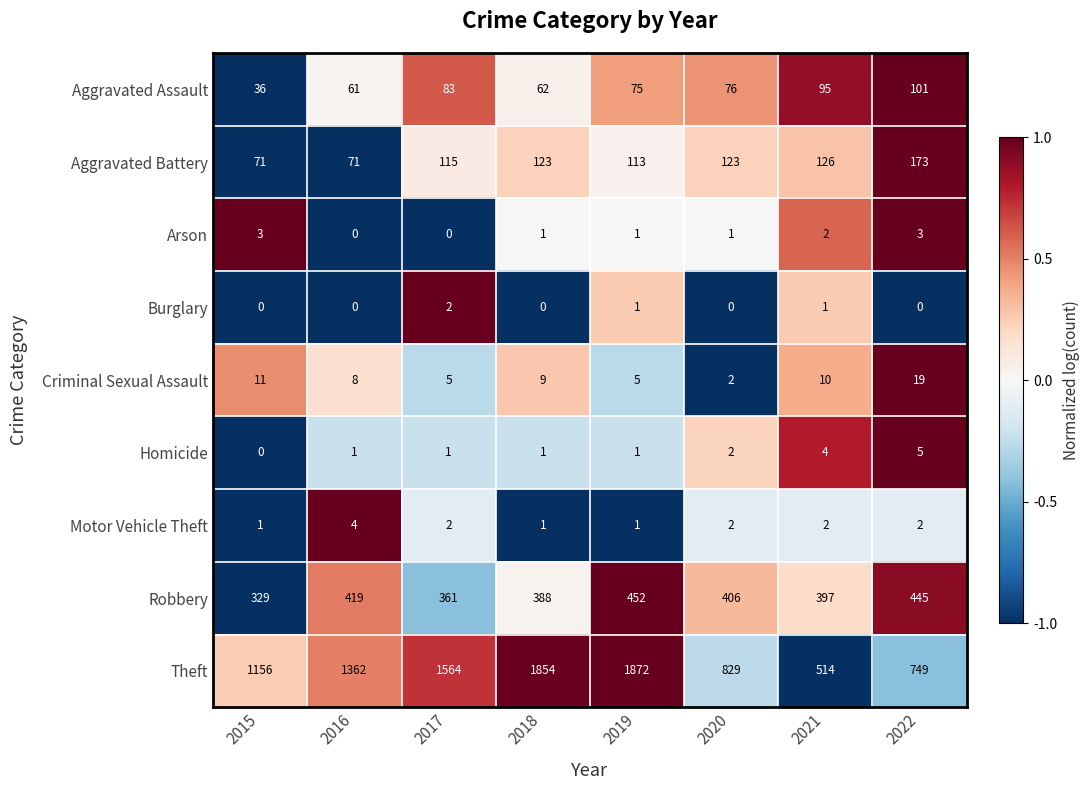

At which category is the sum across all series the highest?

2019